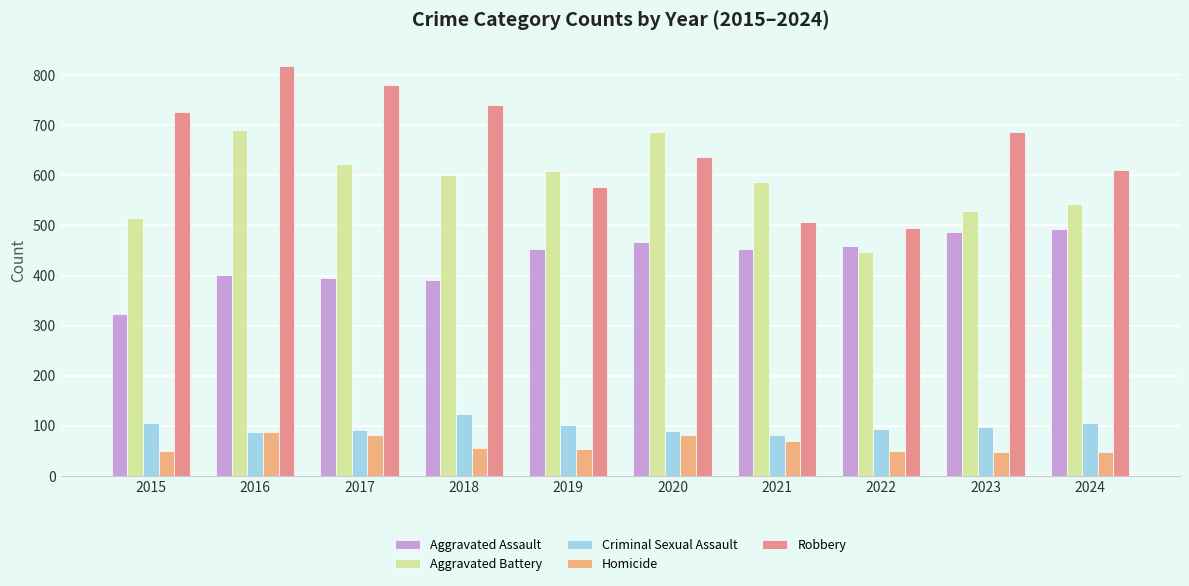

Are the bars horizontal?

No